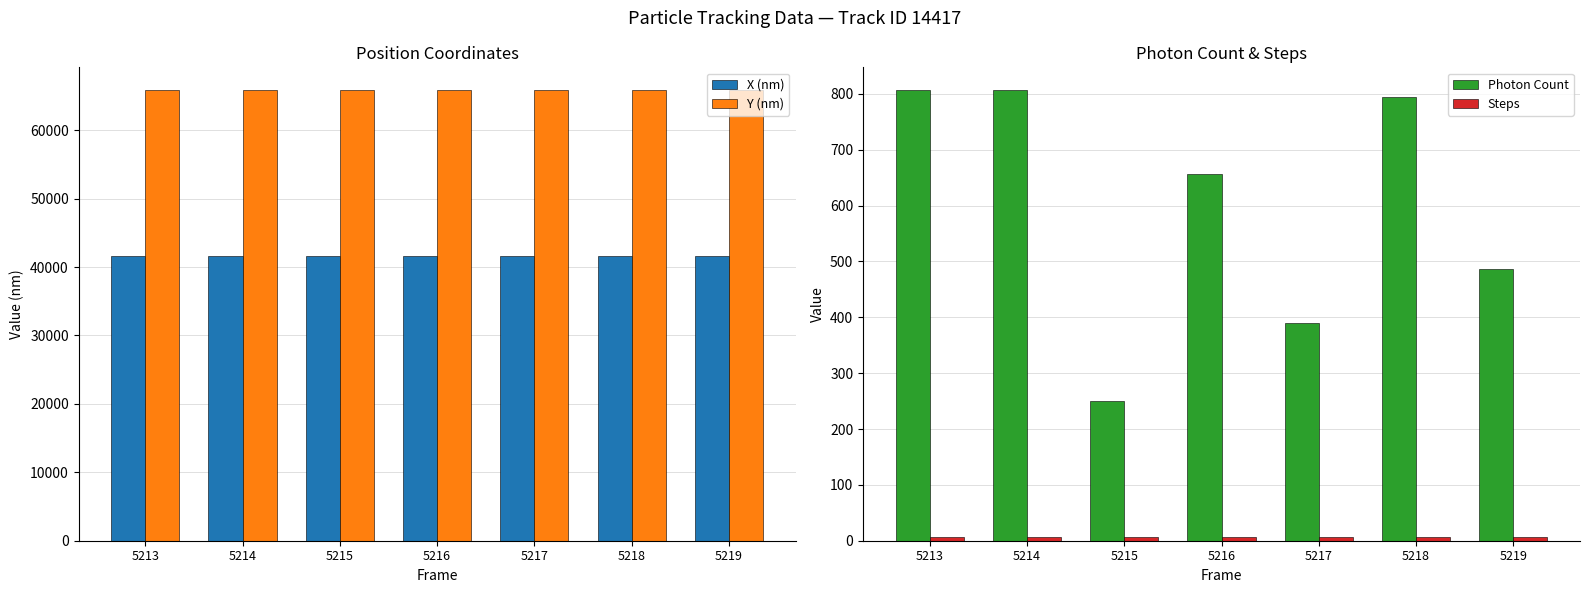

Are the bars grouped side by side (vs. stacked)?

Yes